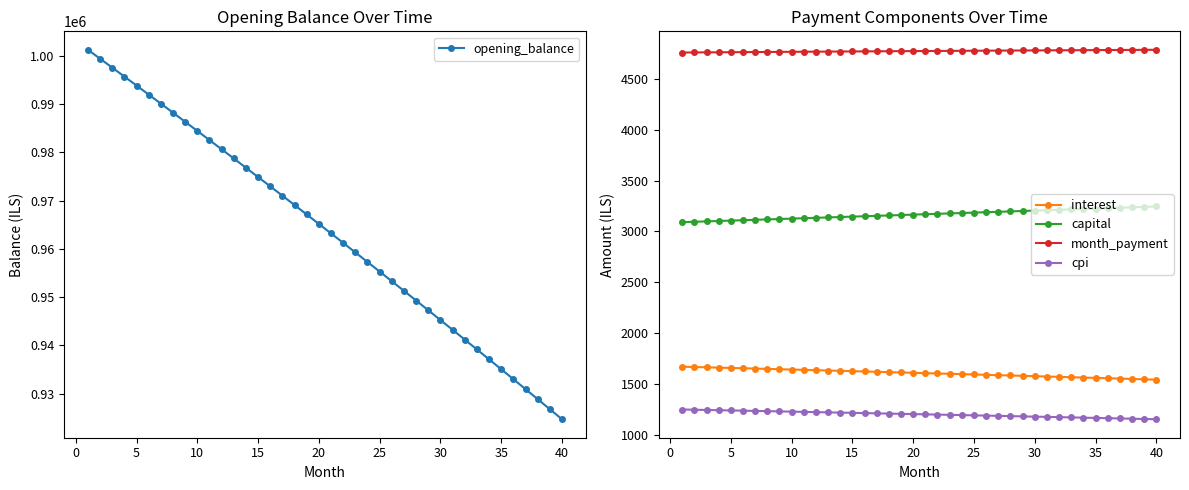

True or false: month_payment has more than 0 points higher than both neighbors.

False